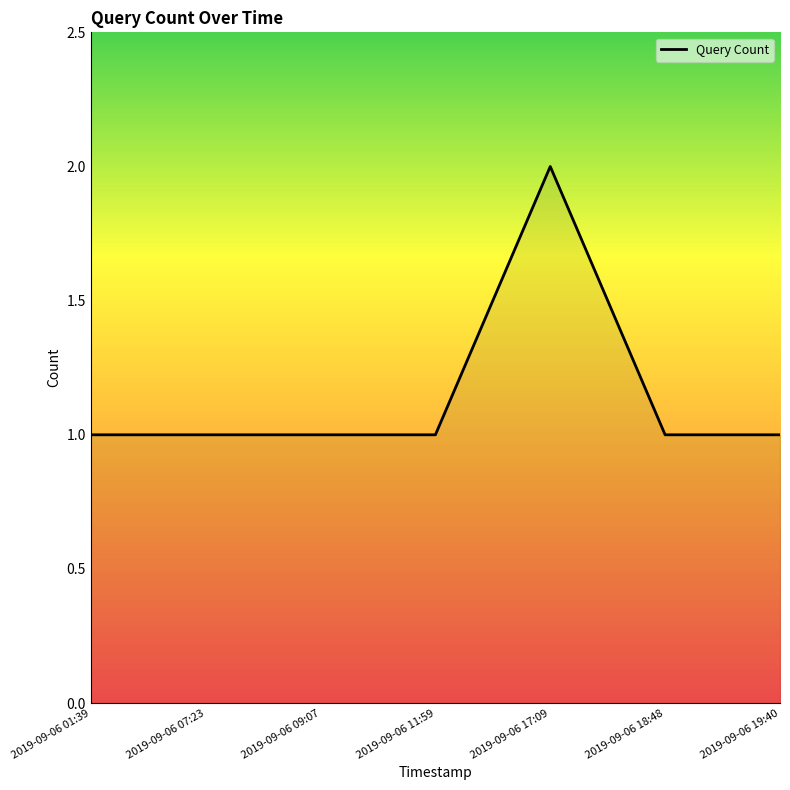

What is the sum of all values?

8